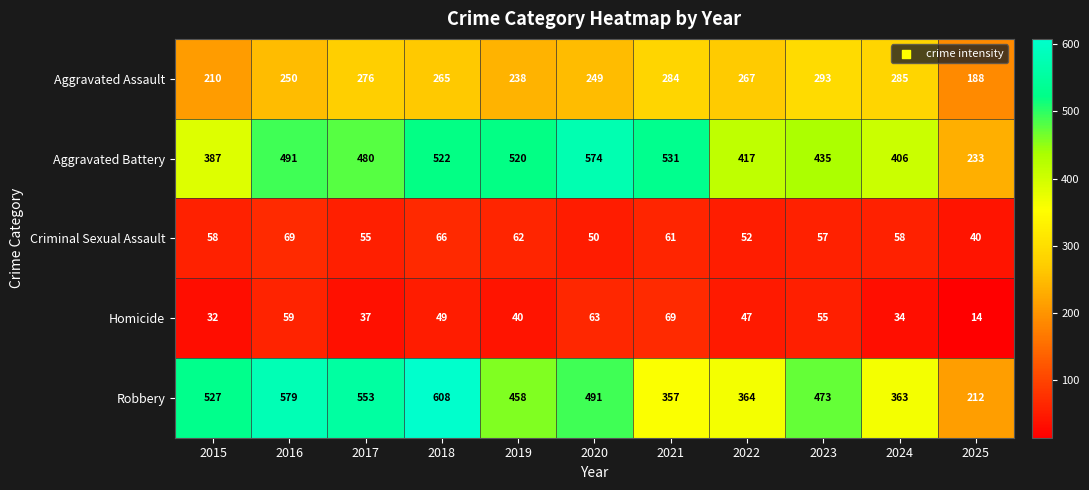

The value of Criminal Sexual Assault at 2021 is 90. True or false?

False